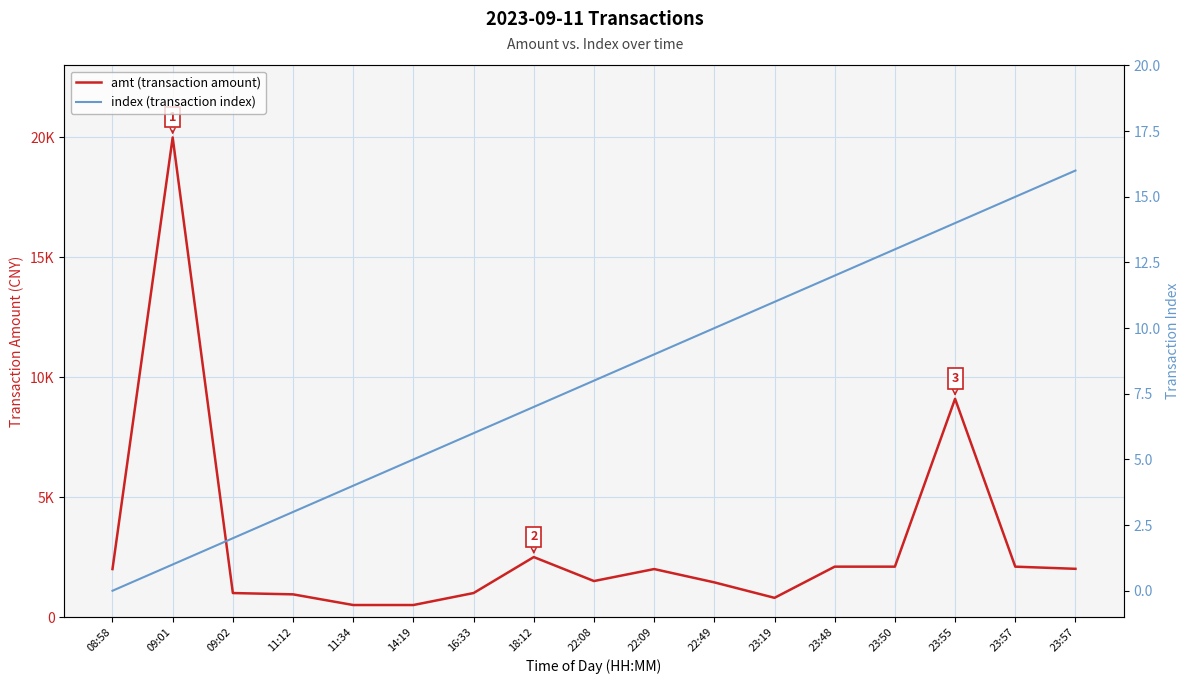

Is it true that index (transaction index) equals 15 at 23:57?

True